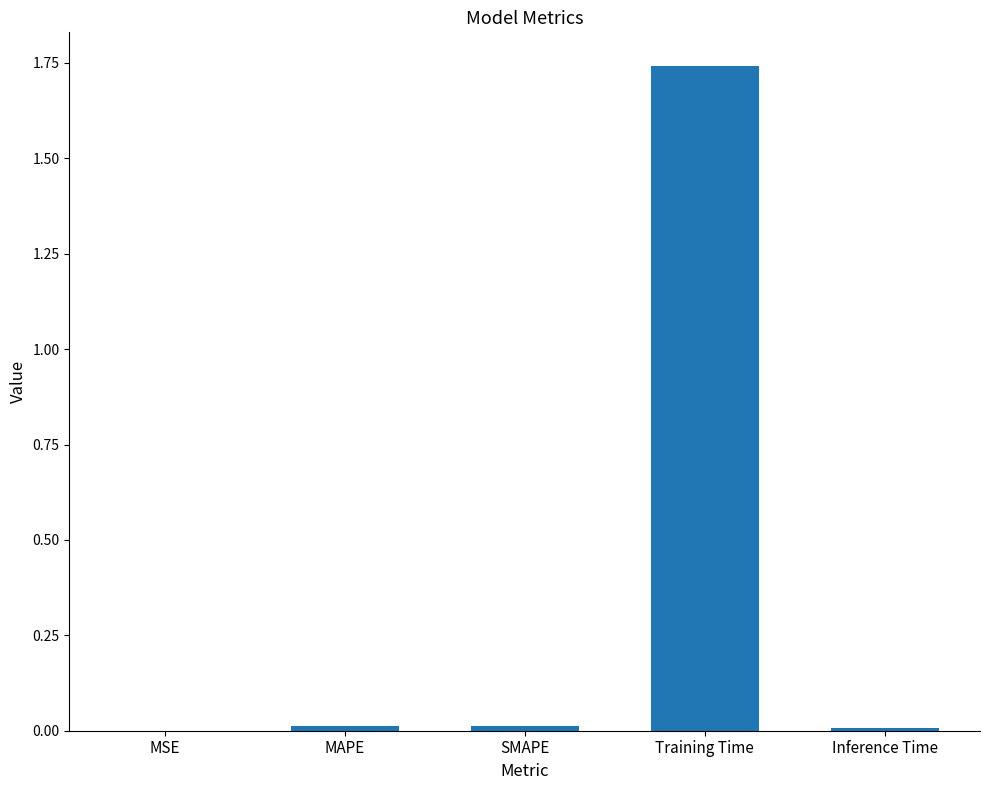

Which label corresponds to the largest value in the chart?

Training Time